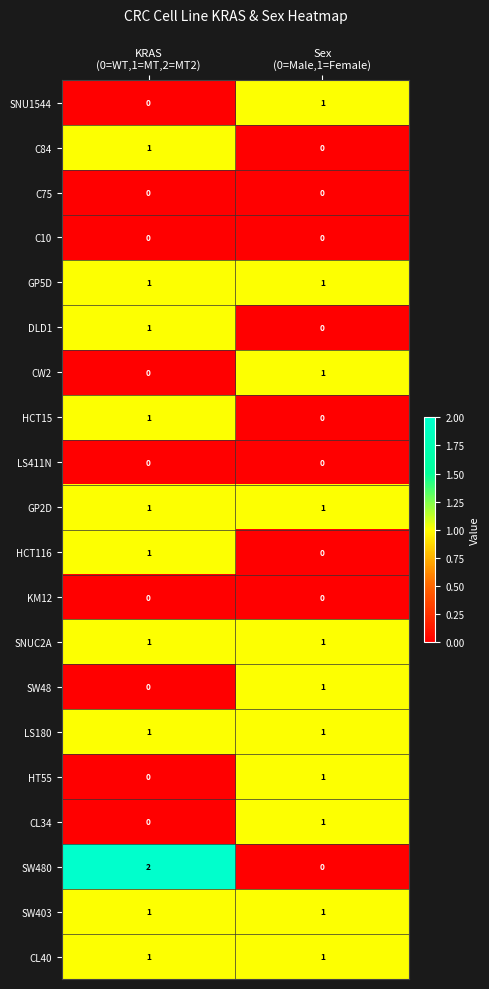

Which series has the largest range (max minus min)?

SW480